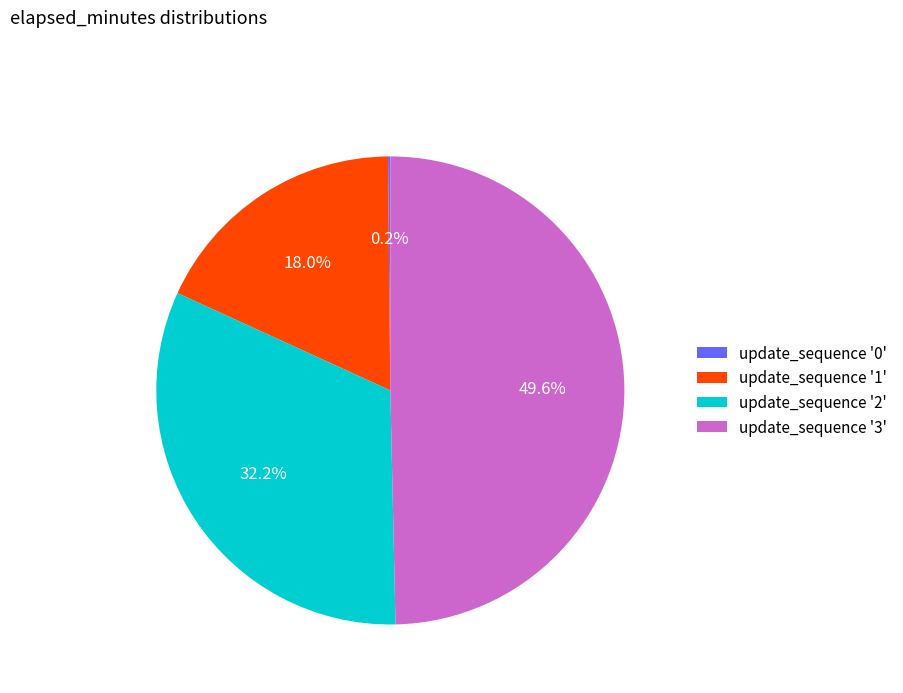

What percentage is NOT represented by update_sequence '2'?

67.8%